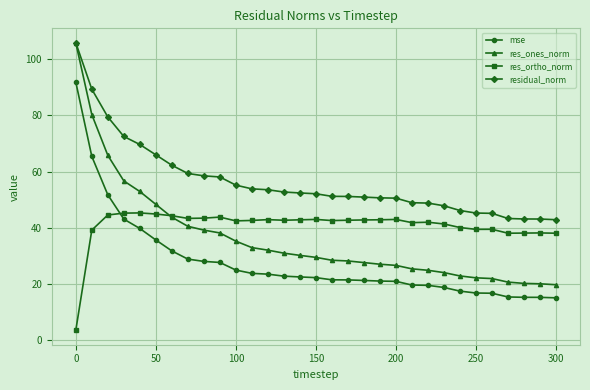

What is the value of the mse point at the 10th from the left?

27.6